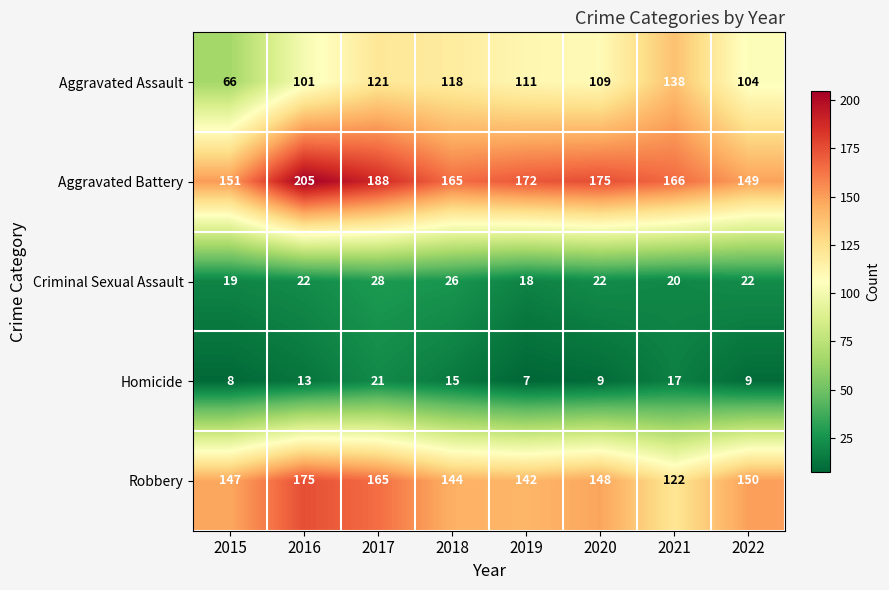

Count the number of data series in this chart.

5